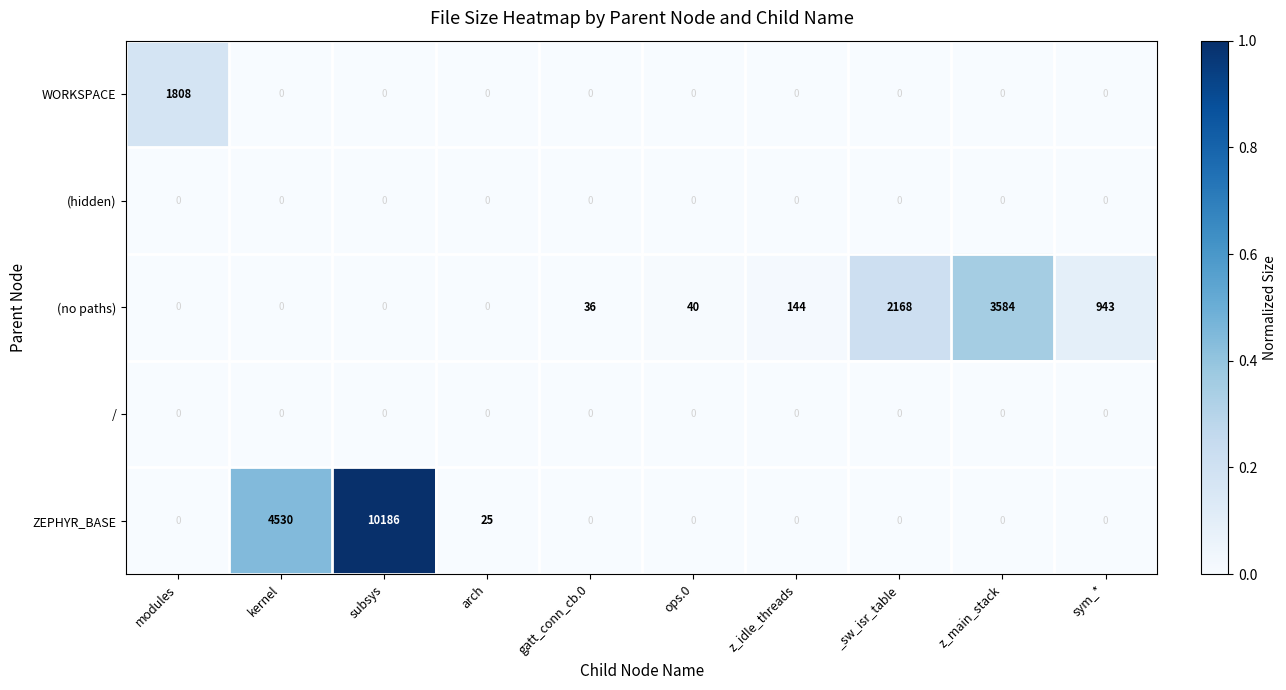

True or false: WORKSPACE has a value of 2885 at modules.

False